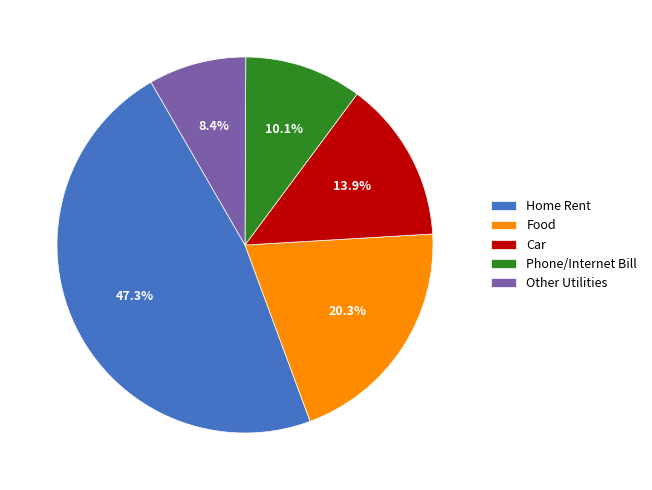

Rank the categories by value from highest to lowest.

Home Rent, Food, Car, Phone/Internet Bill, Other Utilities